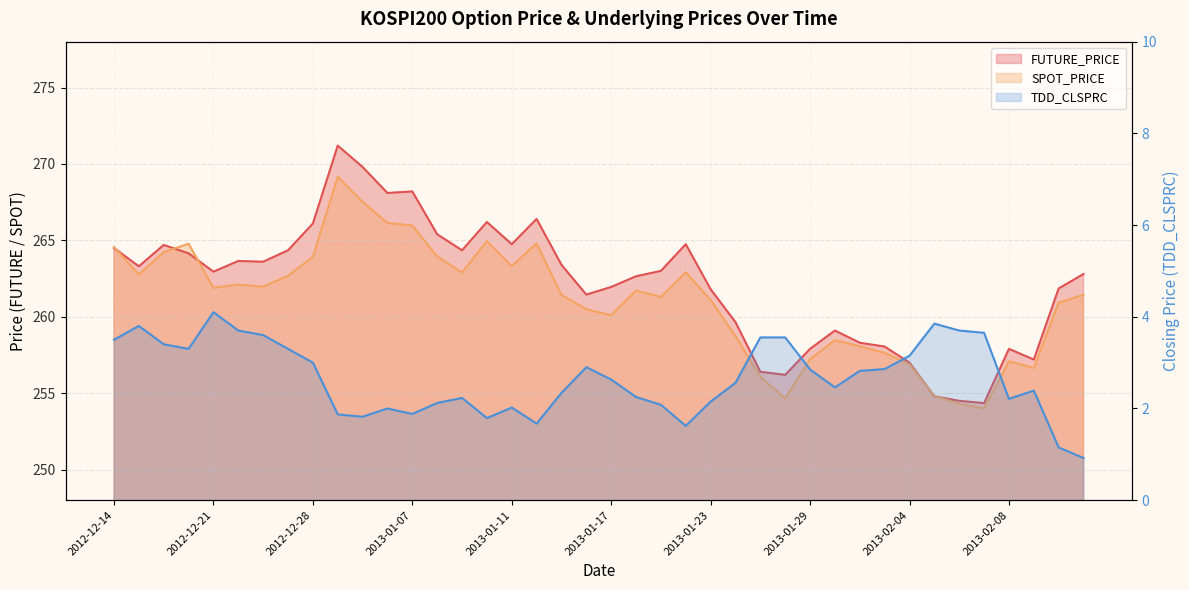

Between 2013-02-01 and 2013-02-06, which series saw the biggest shift?

FUTURE_PRICE